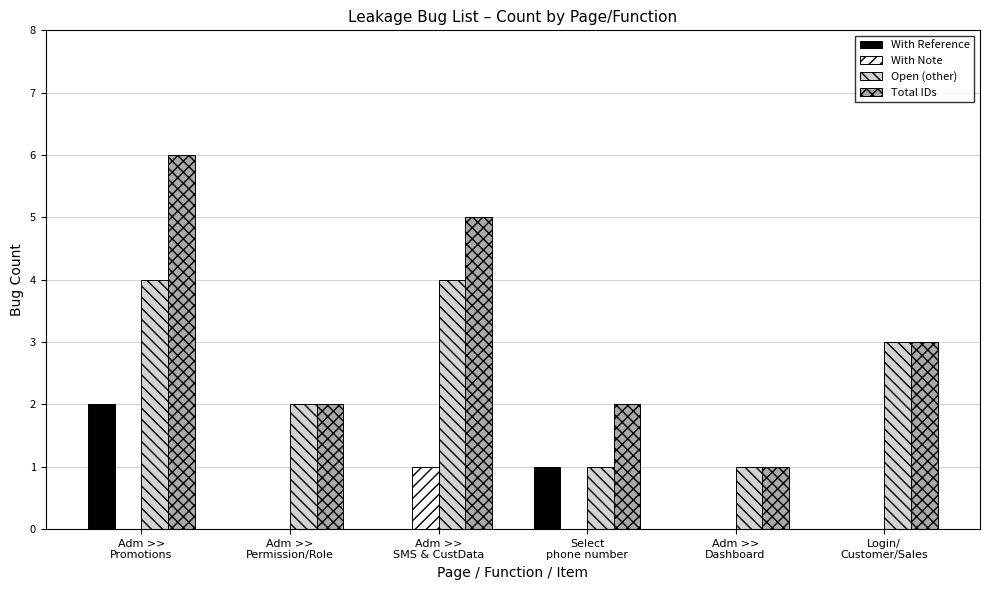

What is the sum of all Open (other) values?

15